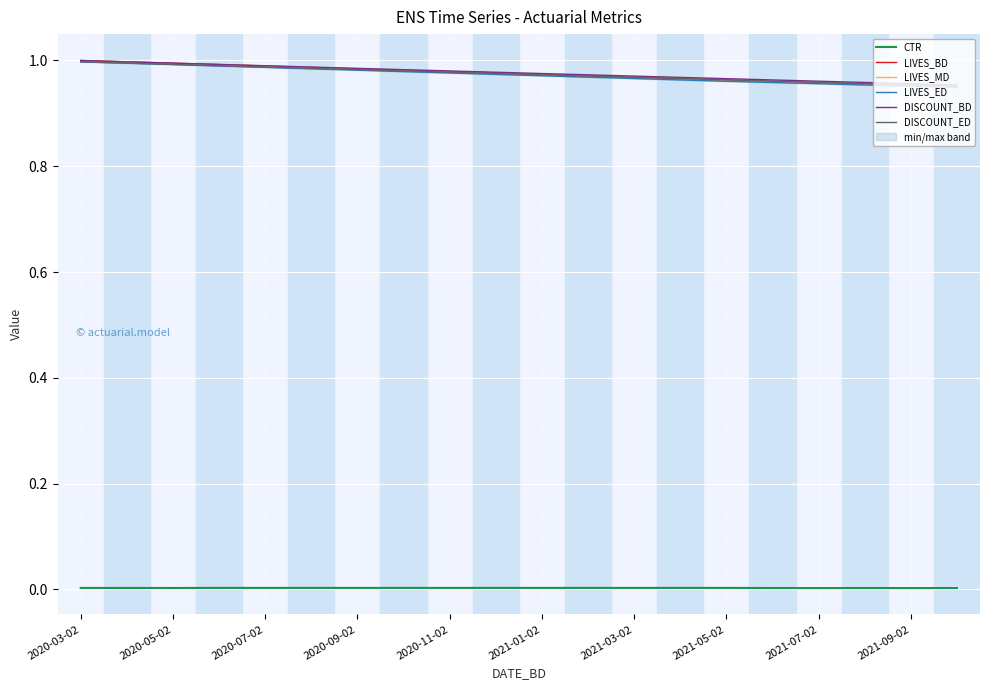

At how many categories does at least one series exceed 0?

20